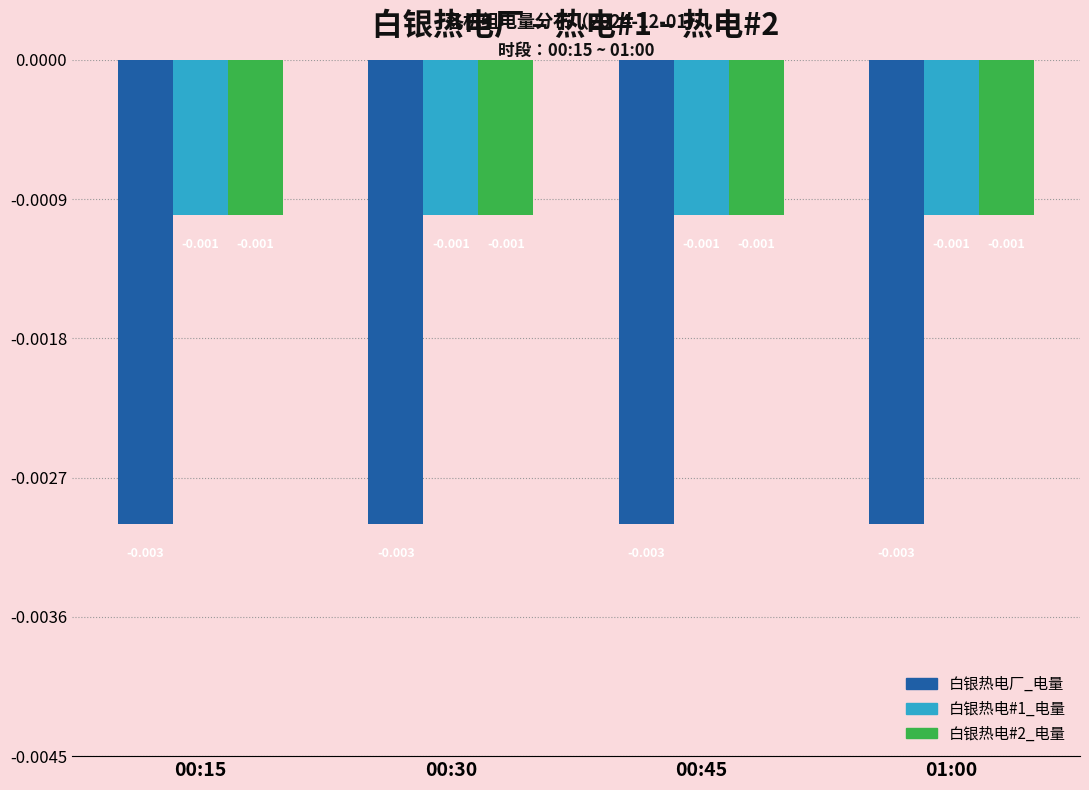

How many bars are there in total?

12